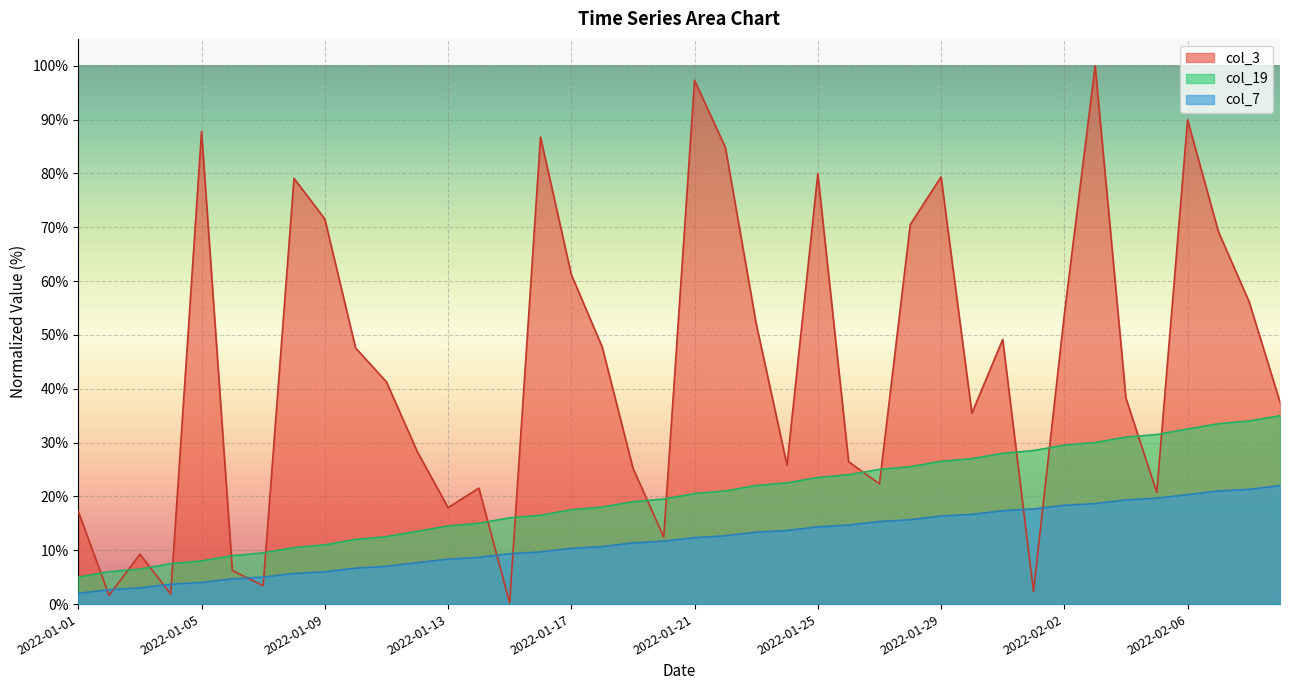

Is it true that col_3 equals 125.9 at 2022-01-05?

False